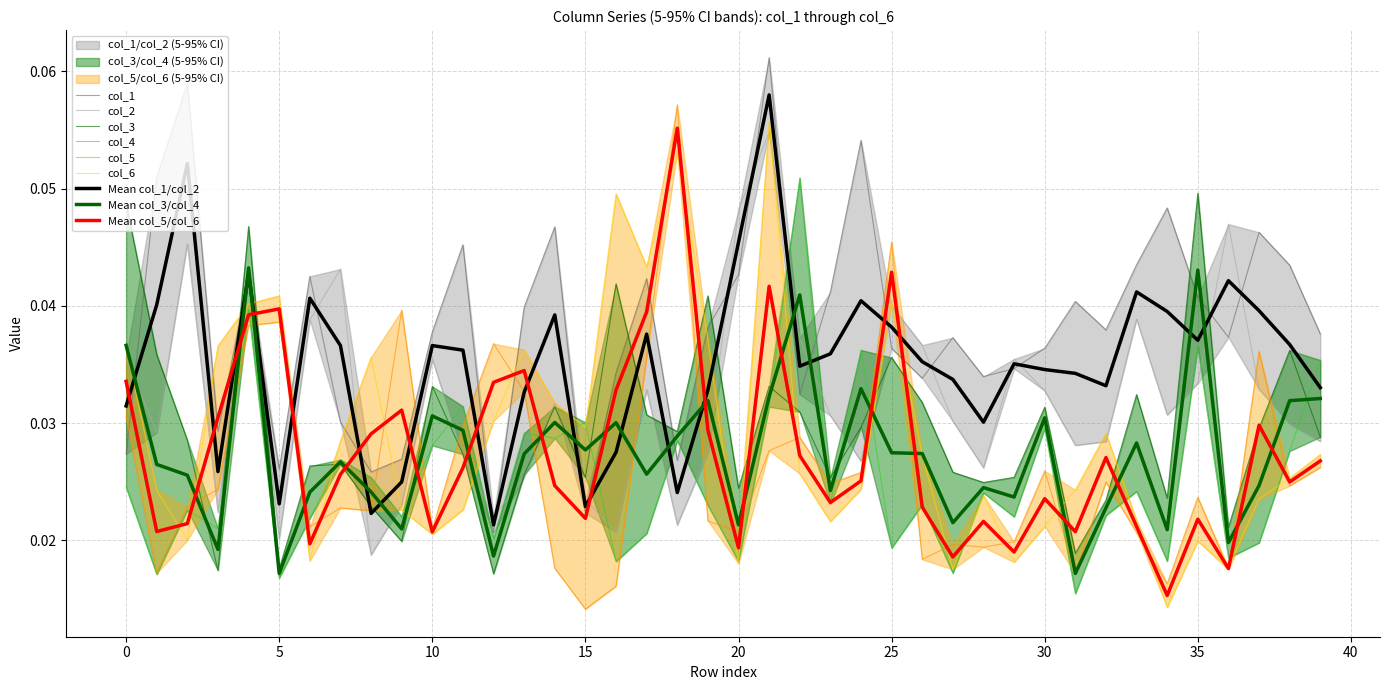

Which category has the lowest value in the col_3 series?

12